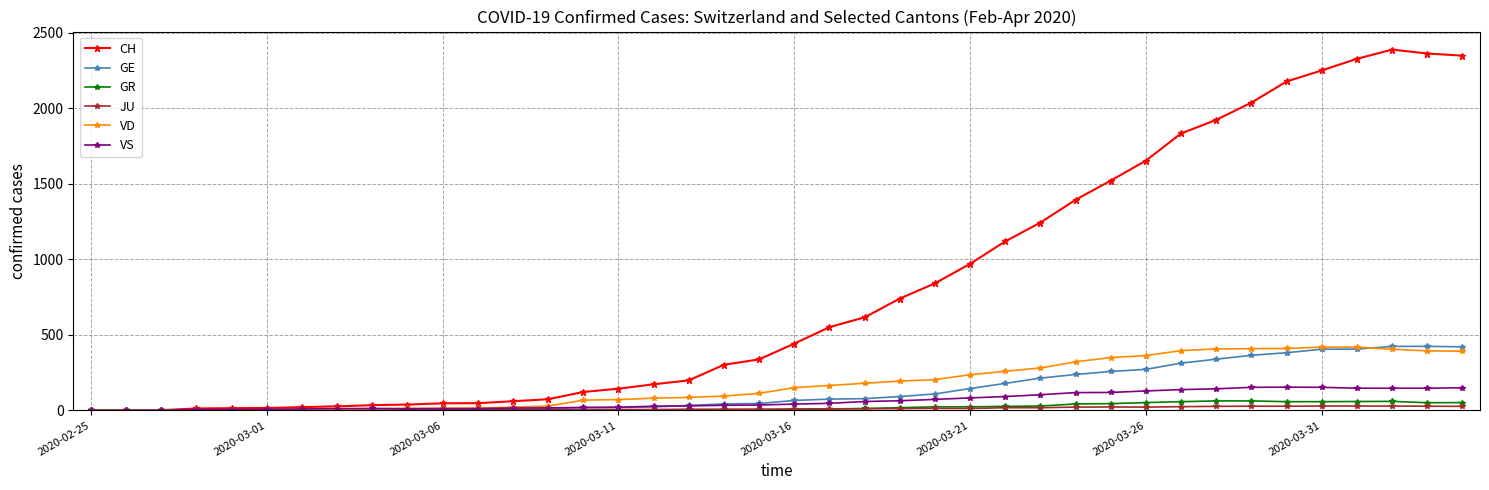

What is the greatest value displayed?

2388